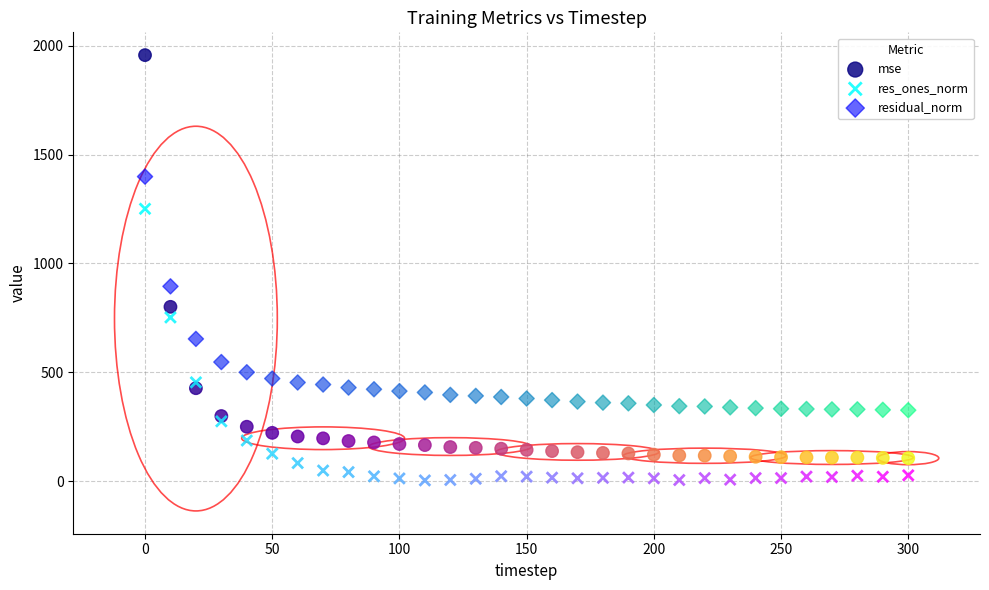

Across all data points, what is the range of Y values (max minus min)?

1951.4